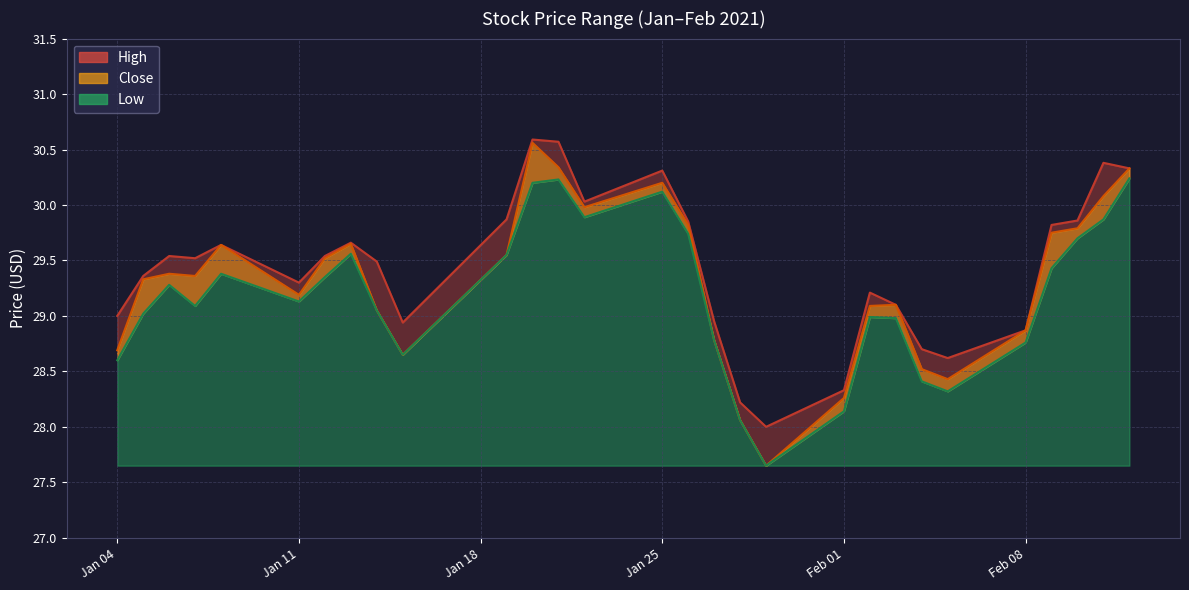

What is the total value across all series at 2021-01-28?

84.3